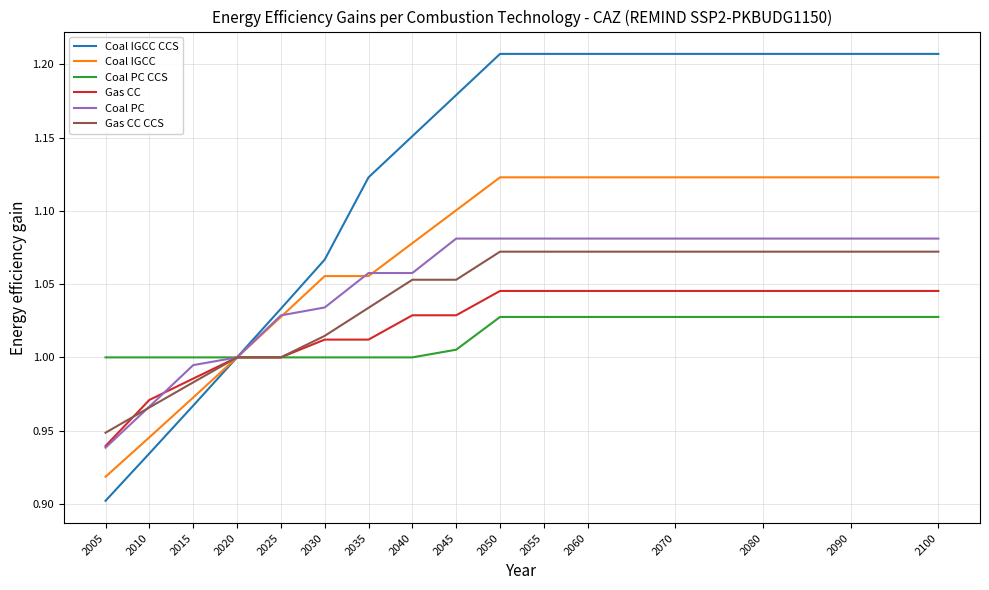

Rank the series at 2070 from lowest to highest value.

Coal PC CCS, Gas CC, Gas CC CCS, Coal PC, Coal IGCC, Coal IGCC CCS